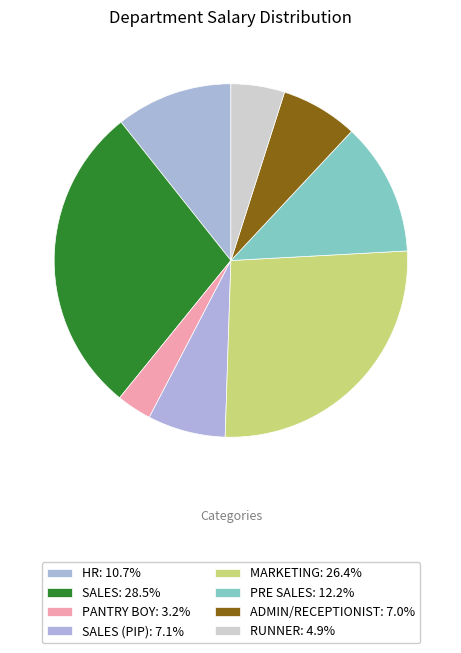

Which category has the smallest portion of the pie?

PANTRY BOY